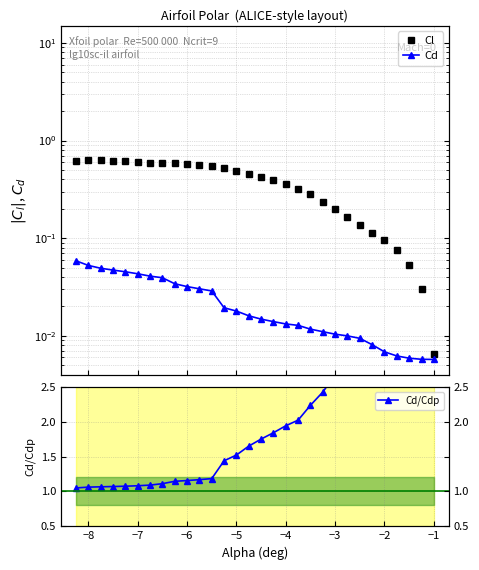

At how many categories does at least one series exceed 2?

12